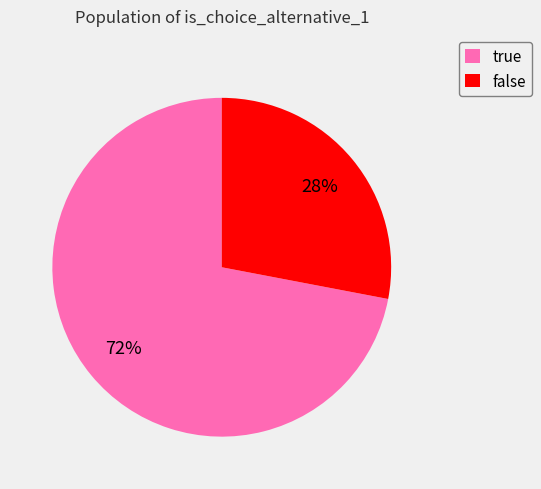

Is the sum of false and true greater than half?

Yes